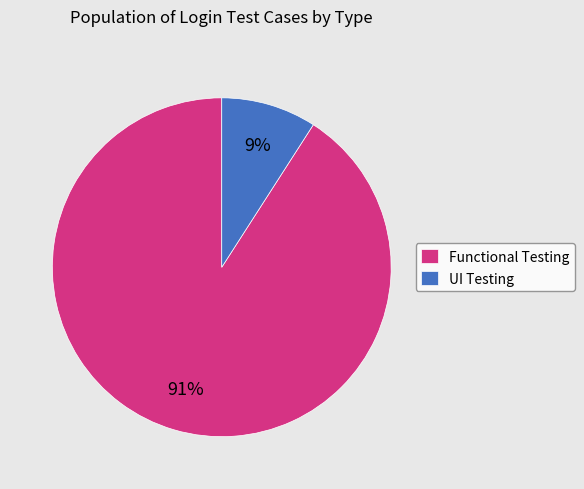

Between Functional Testing and UI Testing, which is larger?

Functional Testing